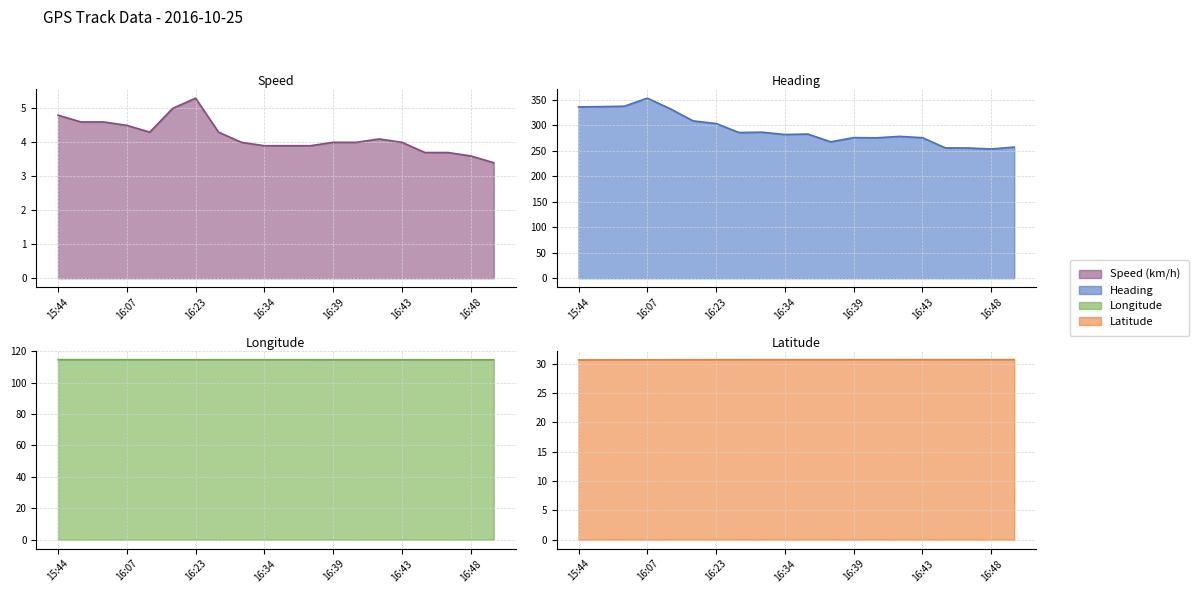

Between 16:18 and 16:39, which series saw the biggest shift?

Heading